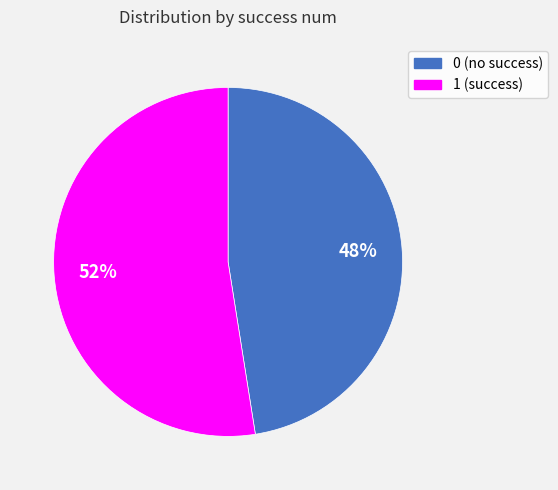

How many slices are in this pie chart?

2